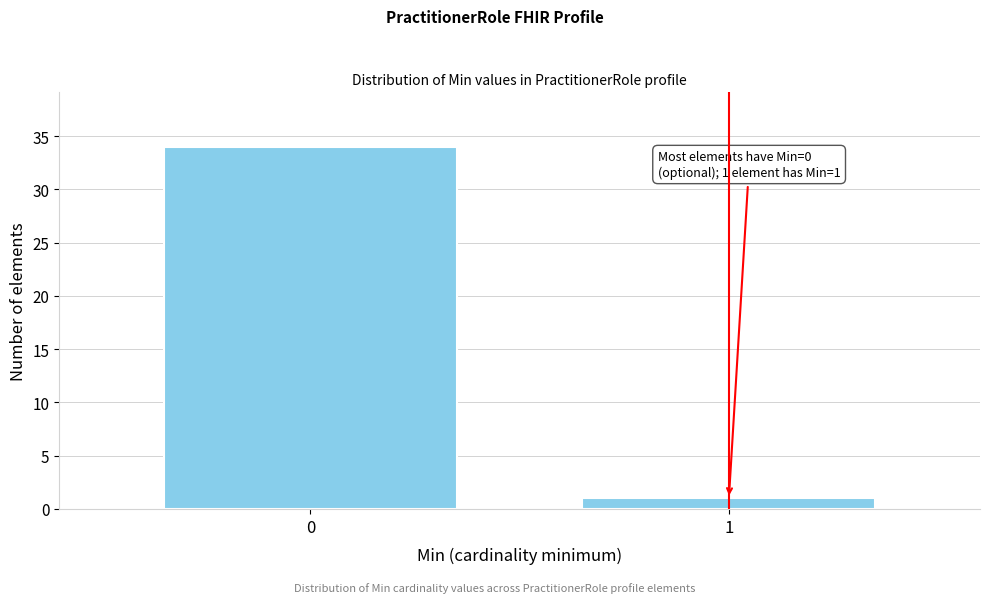

Reading left to right, extract all data points from this chart.

0=34	1=1